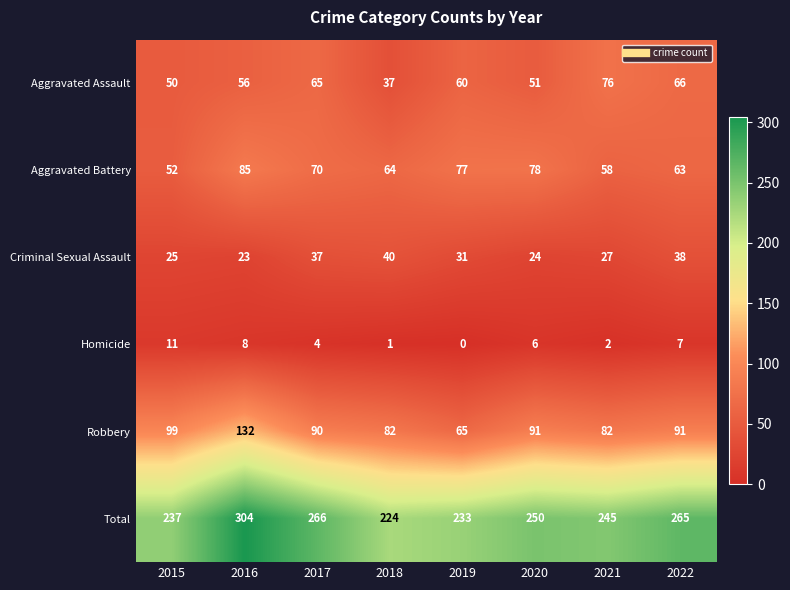

True or false: Total has a value of 327 at 2018.

False